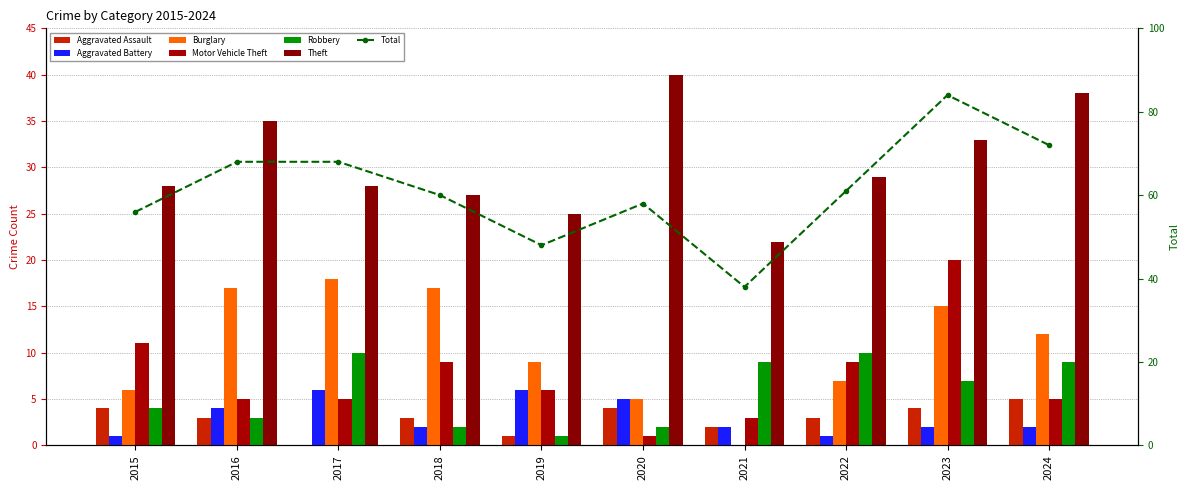

Reading left to right, transcribe all the data shown in this chart.

Aggravated Assault: 2015=4	2016=3	2017=0	2018=3	2019=1	2020=4	2021=2	2022=3	2023=4	2024=5
Aggravated Battery: 2015=1	2016=4	2017=6	2018=2	2019=6	2020=5	2021=2	2022=1	2023=2	2024=2
Burglary: 2015=6	2016=17	2017=18	2018=17	2019=9	2020=5	2021=0	2022=7	2023=15	2024=12
Motor Vehicle Theft: 2015=11	2016=5	2017=5	2018=9	2019=6	2020=1	2021=3	2022=9	2023=20	2024=5
Robbery: 2015=4	2016=3	2017=10	2018=2	2019=1	2020=2	2021=9	2022=10	2023=7	2024=9
Theft: 2015=28	2016=35	2017=28	2018=27	2019=25	2020=40	2021=22	2022=29	2023=33	2024=38